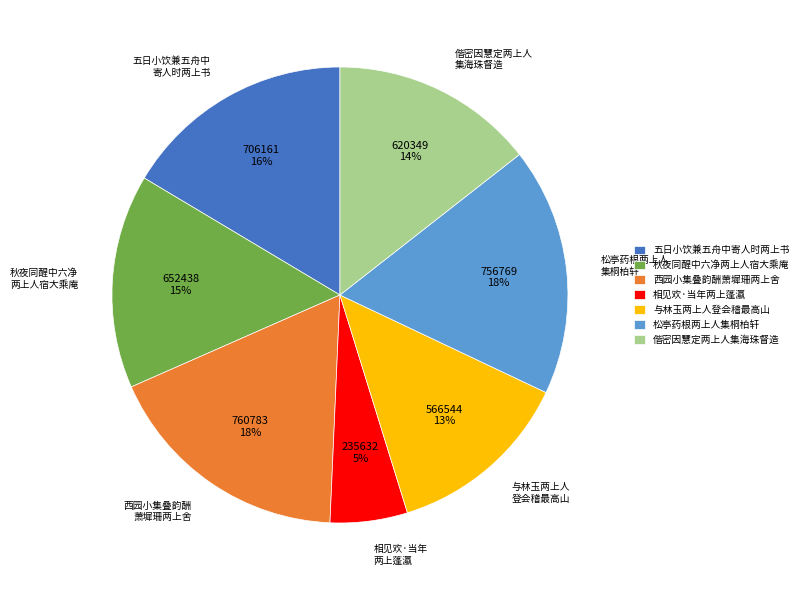

Count the number of slices in the pie.

7